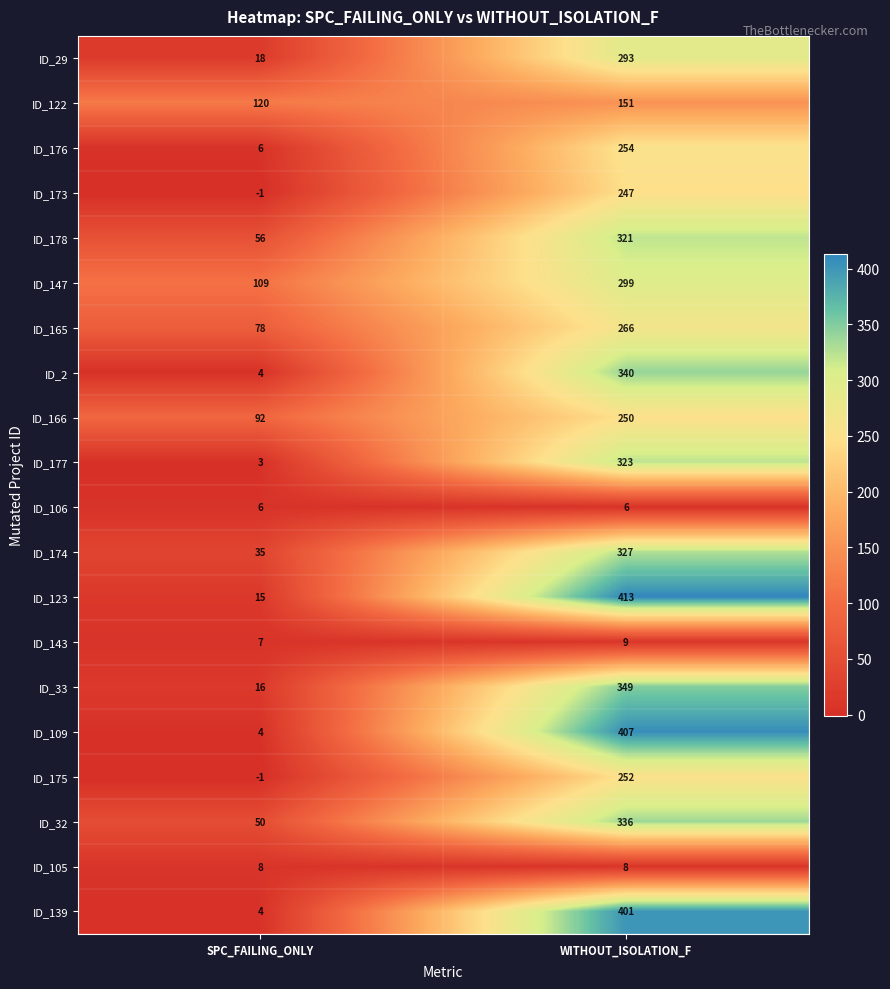

Is it true that ID_143 equals 7 at SPC_FAILING_ONLY?

True